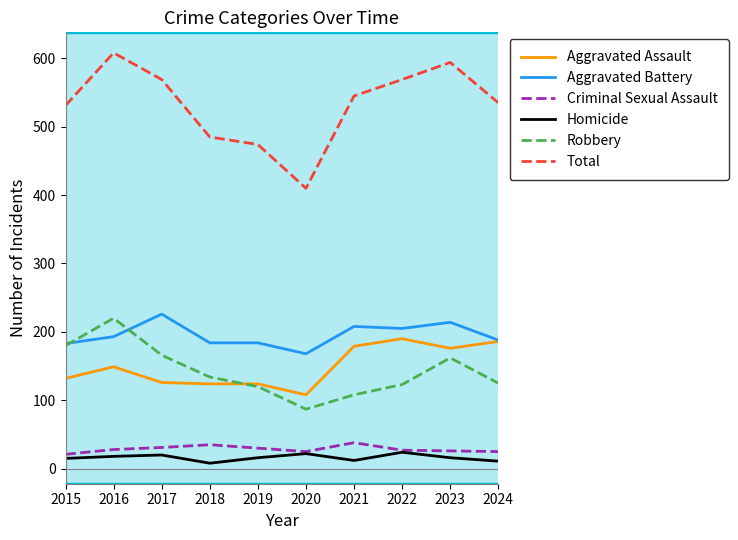

What value does the Aggravated Battery series have at 2021?

208